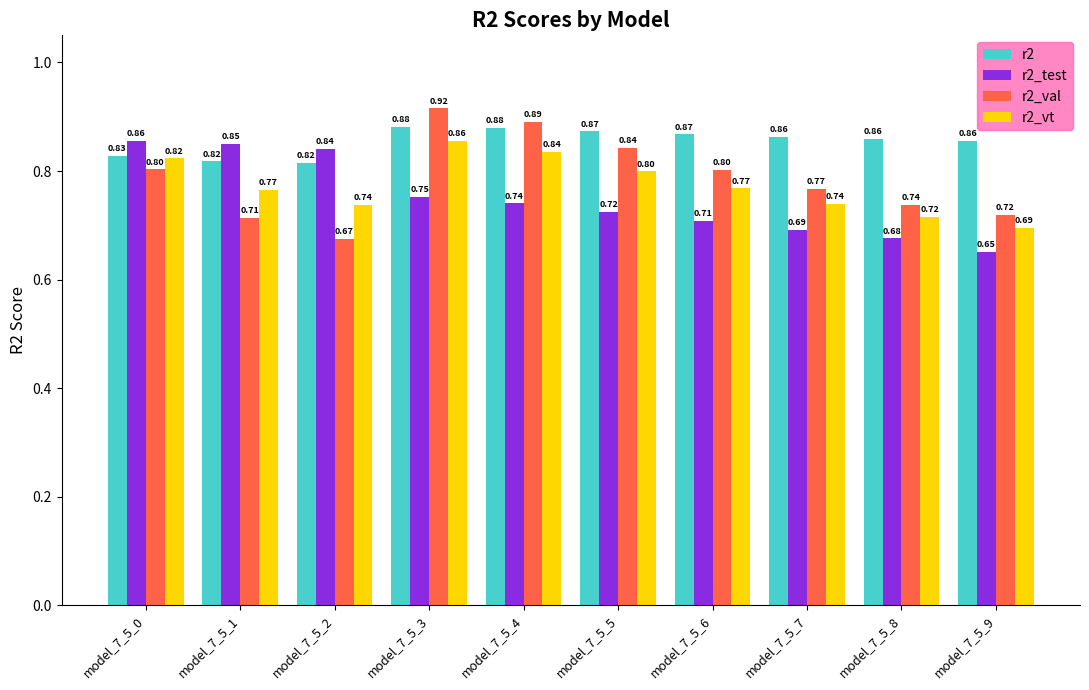

How many data points does each series have?

10